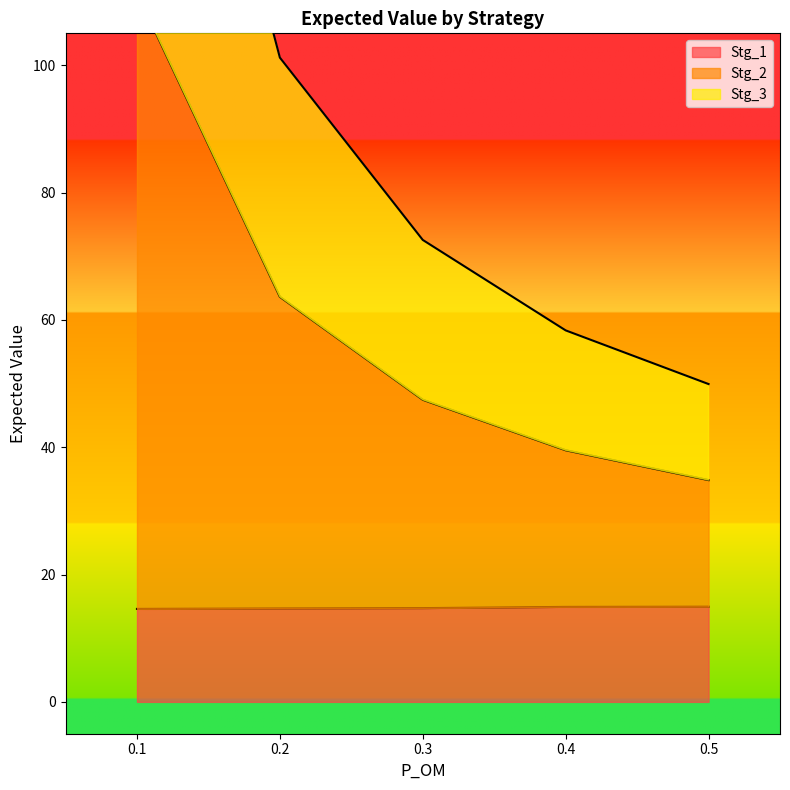

True or false: Stg_2 has a value of 186.3 at 0.1.

True